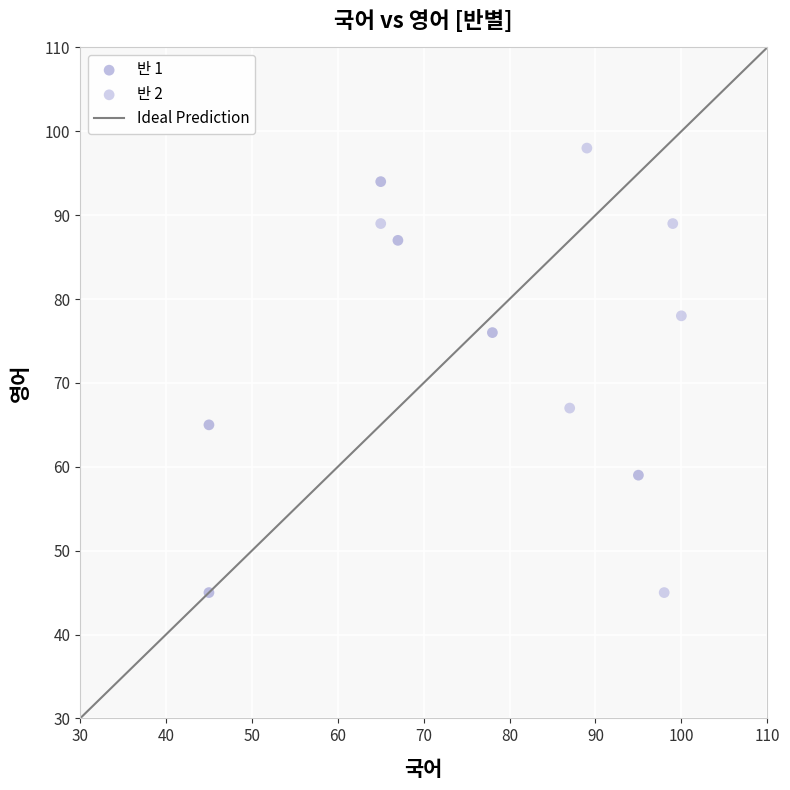

Which series has the largest Y range (max minus min)?

반 2